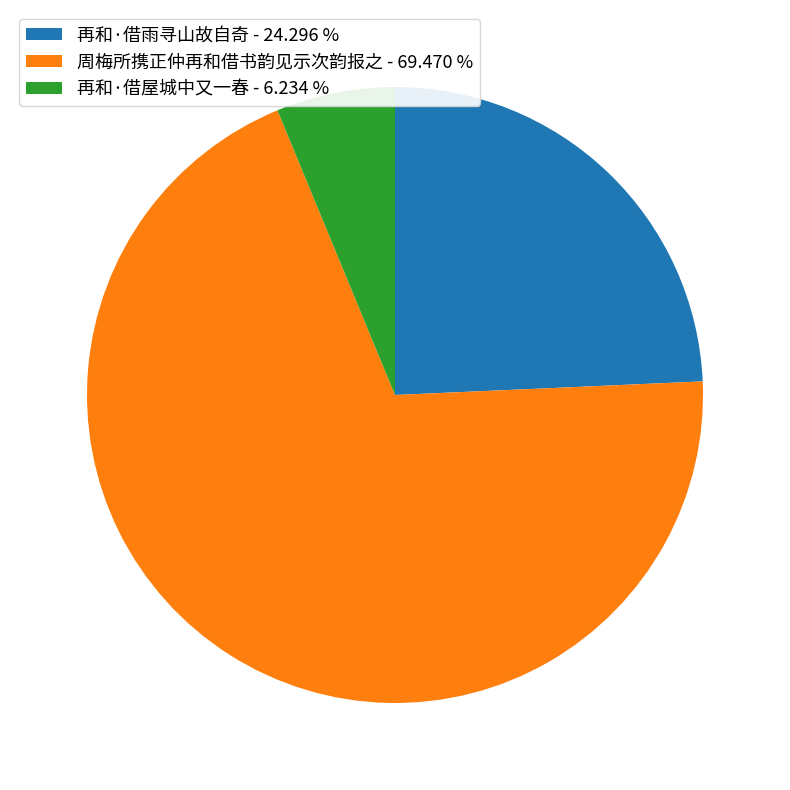

Count the number of slices in the pie.

3